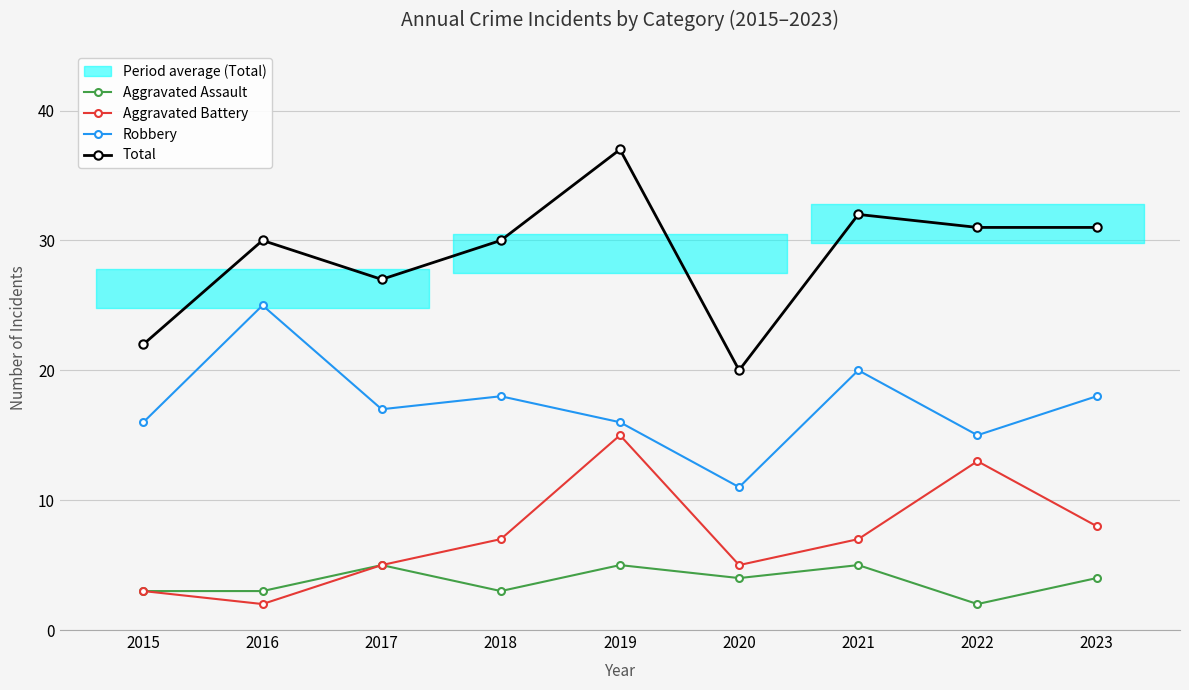

Reading right to left, list all the values displayed in this chart.

Aggravated Assault: 4	2	5	4	5	3	5	3	3
Aggravated Battery: 8	13	7	5	15	7	5	2	3
Robbery: 18	15	20	11	16	18	17	25	16
Total: 31	31	32	20	37	30	27	30	22